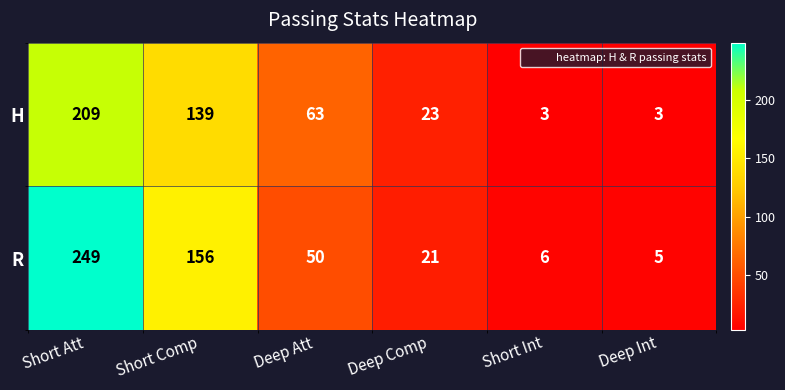

Reading right to left, list all the values displayed in this chart.

H: Deep Int=3	Short Int=3	Deep Comp=23	Deep Att=63	Short Comp=139	Short Att=209
R: Deep Int=5	Short Int=6	Deep Comp=21	Deep Att=50	Short Comp=156	Short Att=249